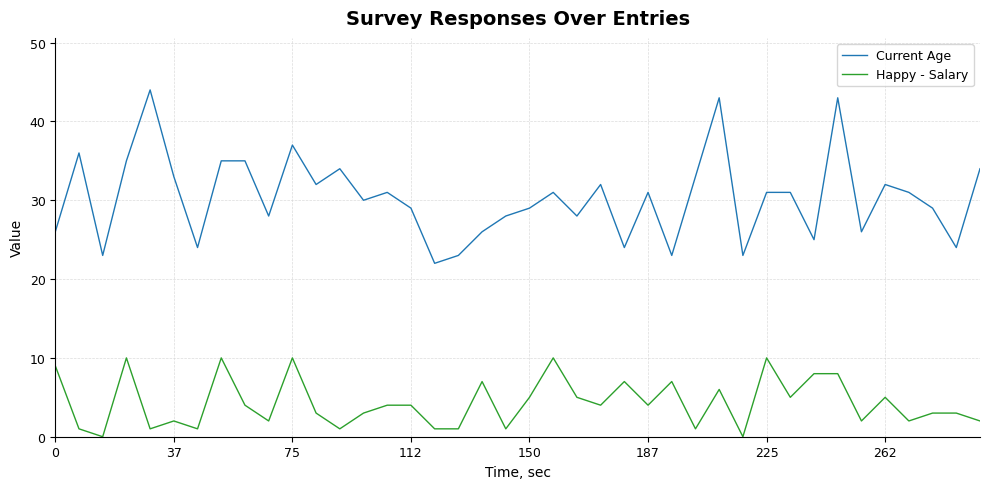

What is the difference between the maximum and minimum values in the Current Age series?

22